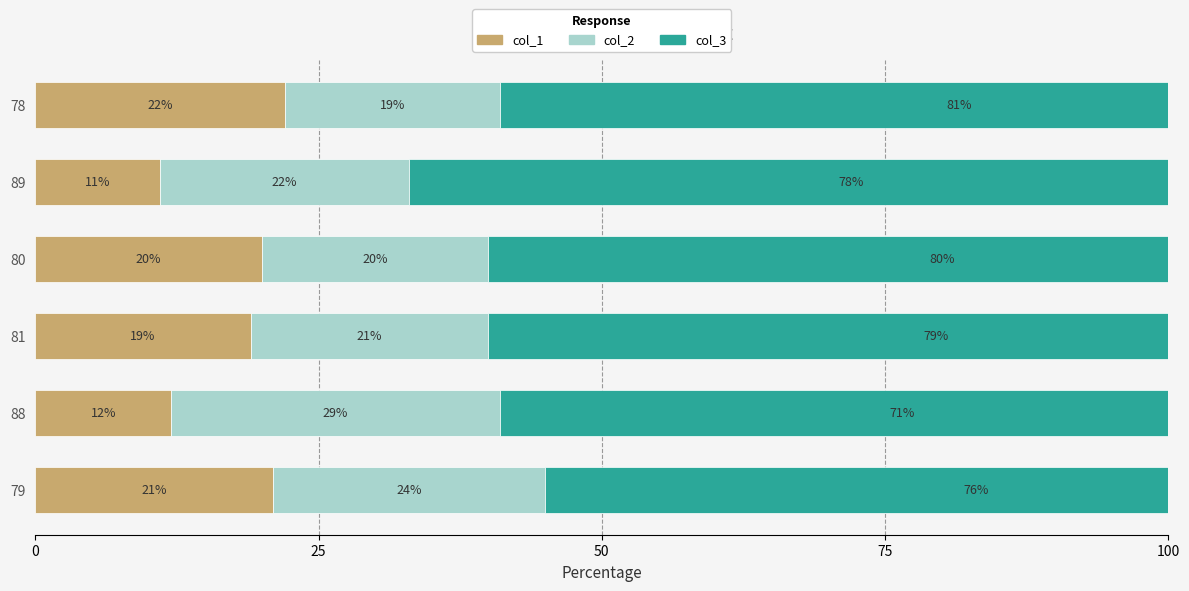

Reading left to right, what are all the values shown in this chart?

col_1: 22	11	20	19	12	21
col_2: 19	22	20	21	29	24
col_3: 81	78	80	79	71	76